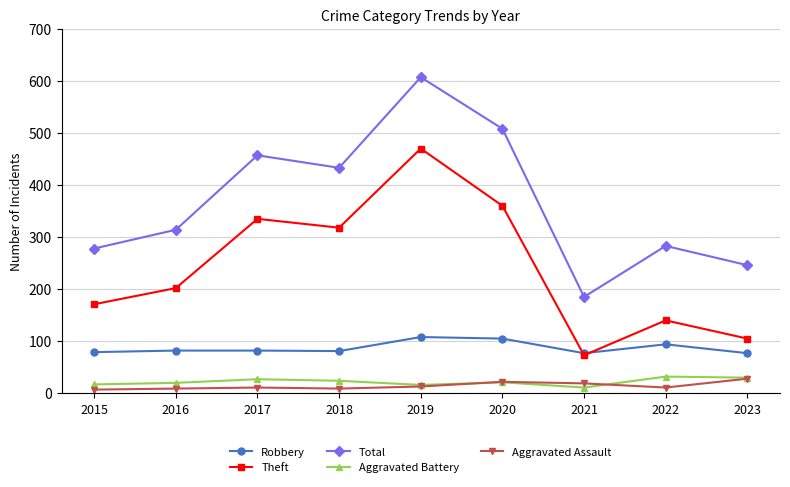

What is the minimum value for Robbery?

77